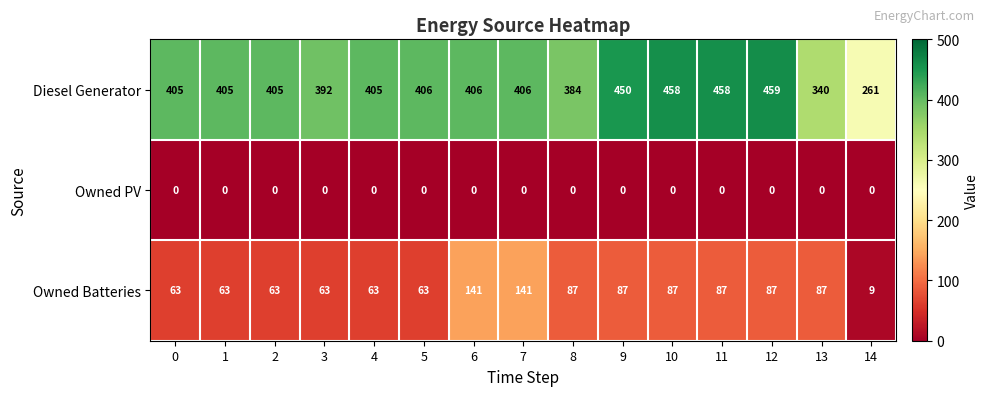

What is the total value across all series at 4?

468